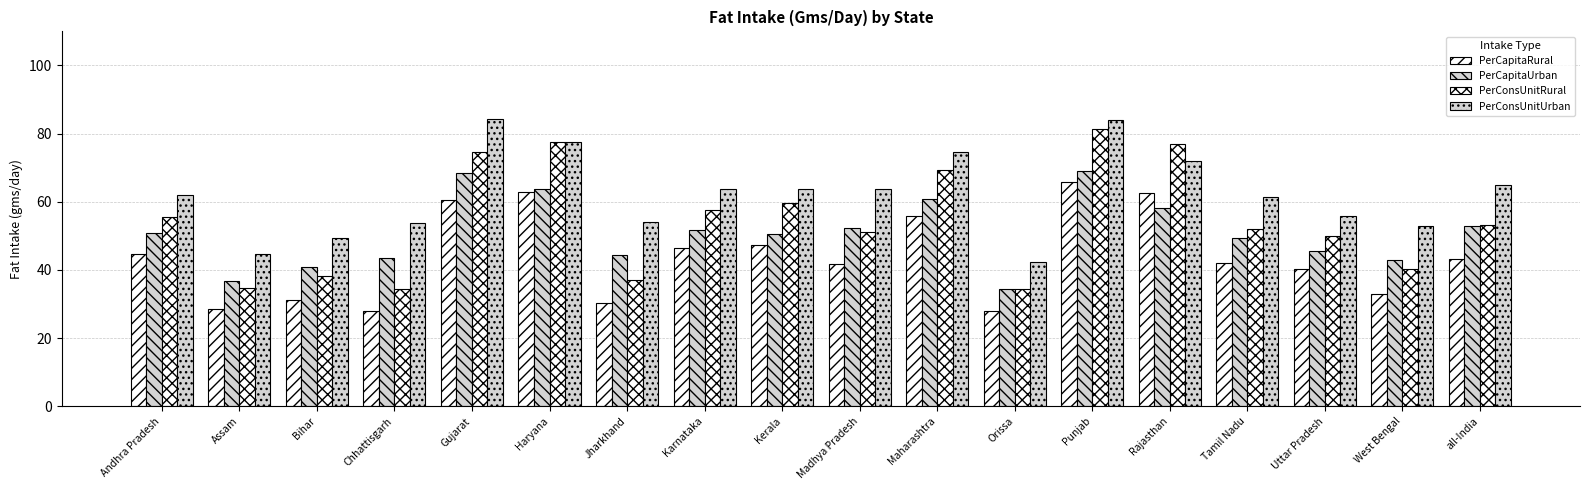

How many bars are there in each group?

4